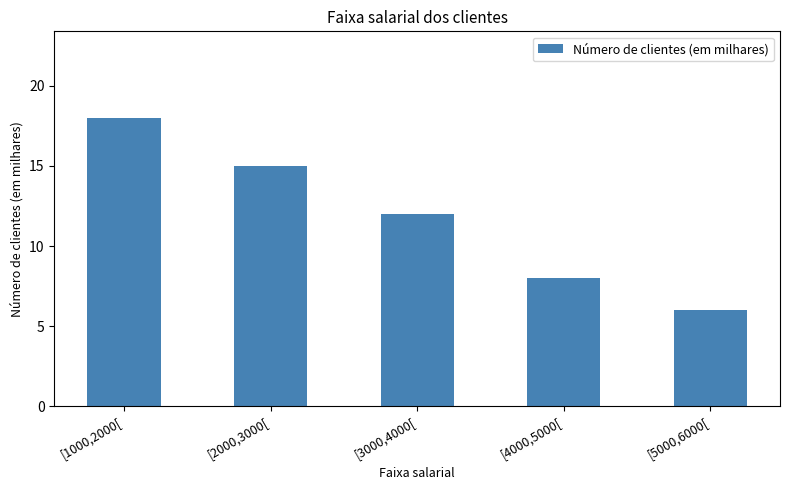

What is the sum of the values at [5000,6000[ and [1000,2000[?

24